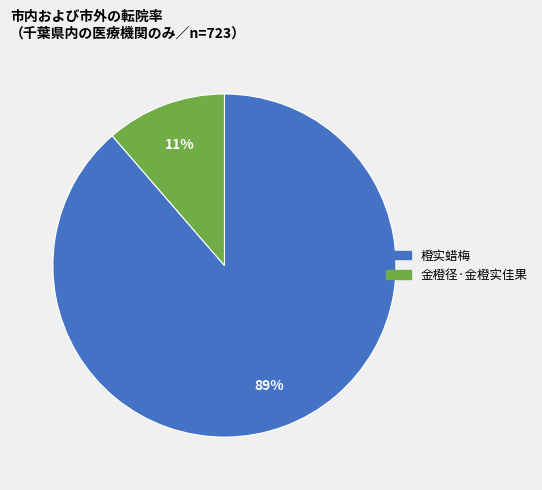

Which category accounts for the majority?

橙实蜡梅